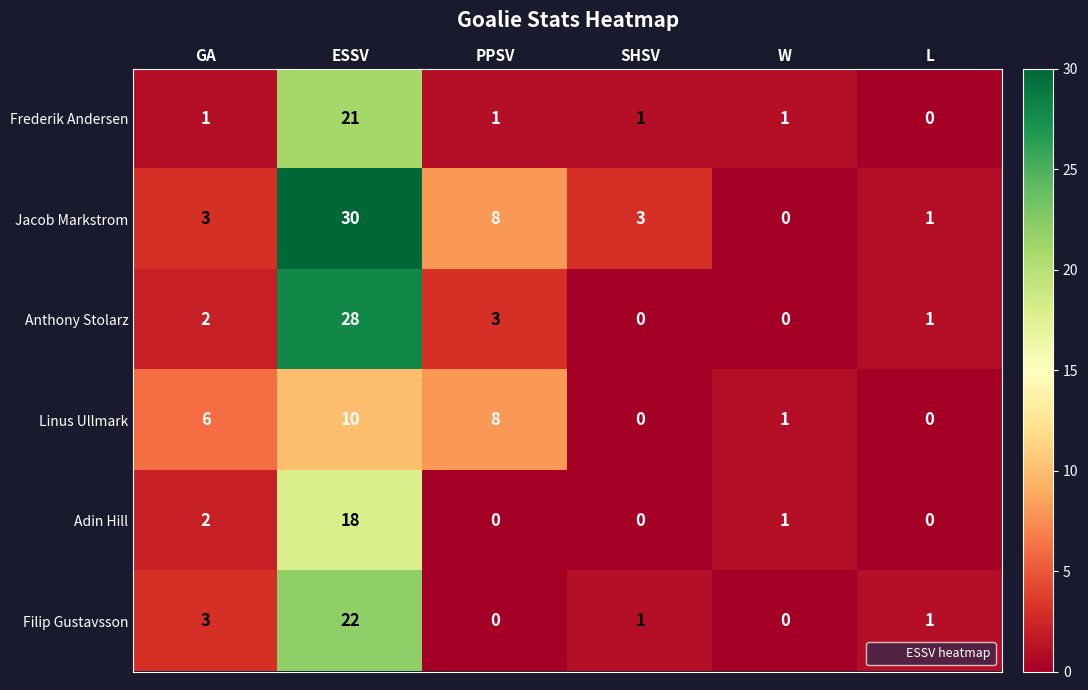

Where is Anthony Stolarz nearest to the value 14?

PPSV